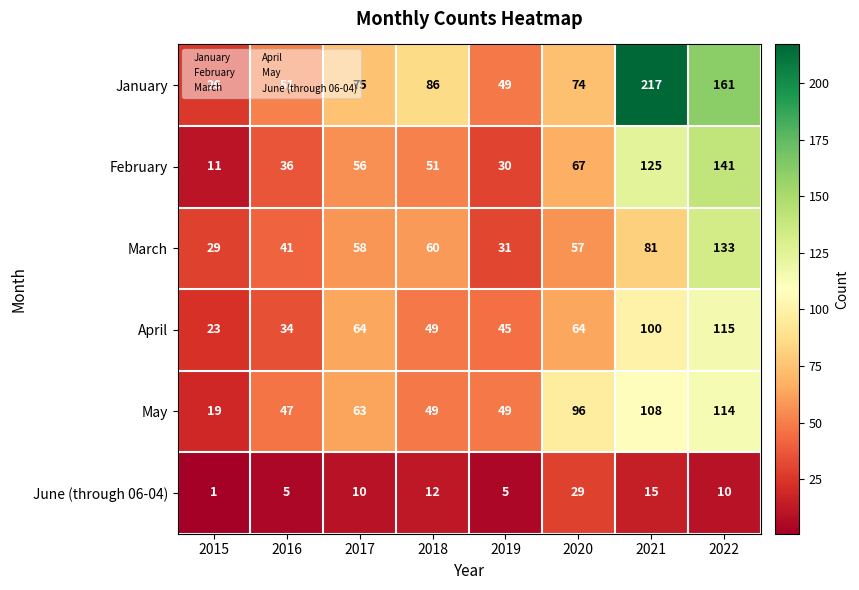

The value of May at 2017 is 113. True or false?

False